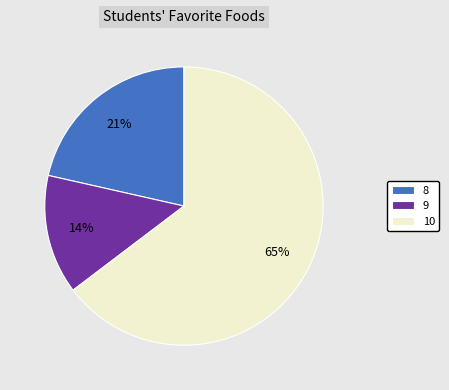

Which slice is the largest?

10